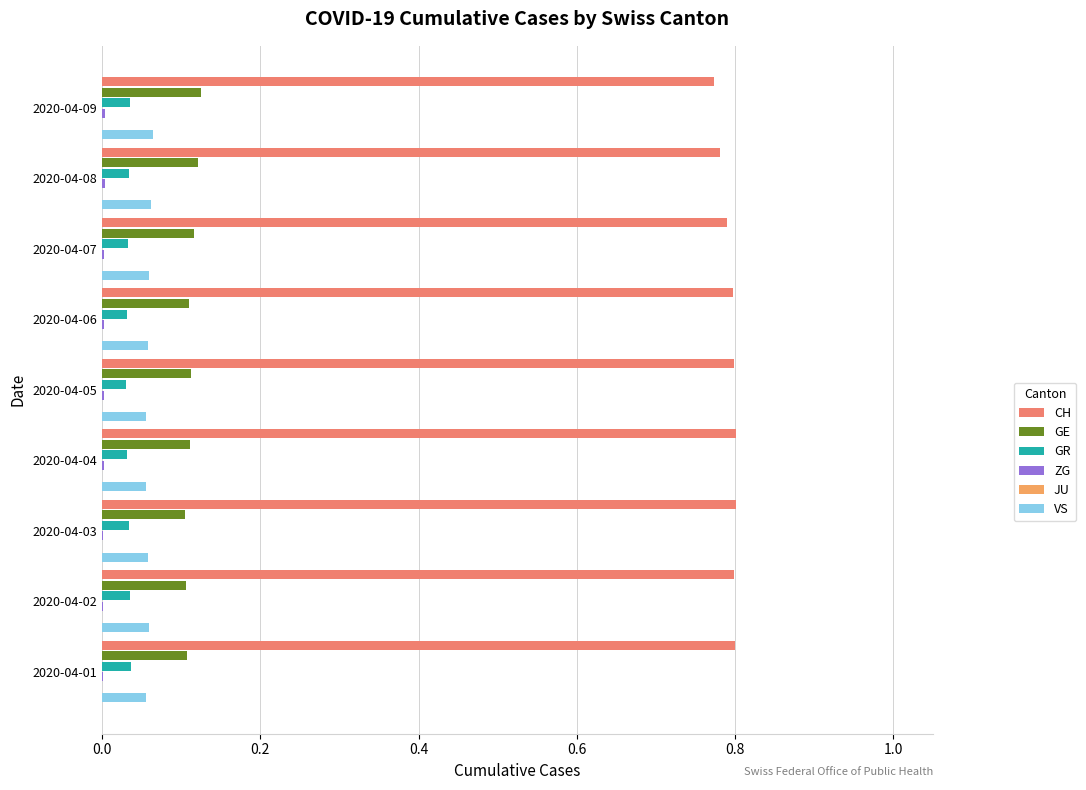

What is the value of the GE bar at the 3rd from the left?

0.1